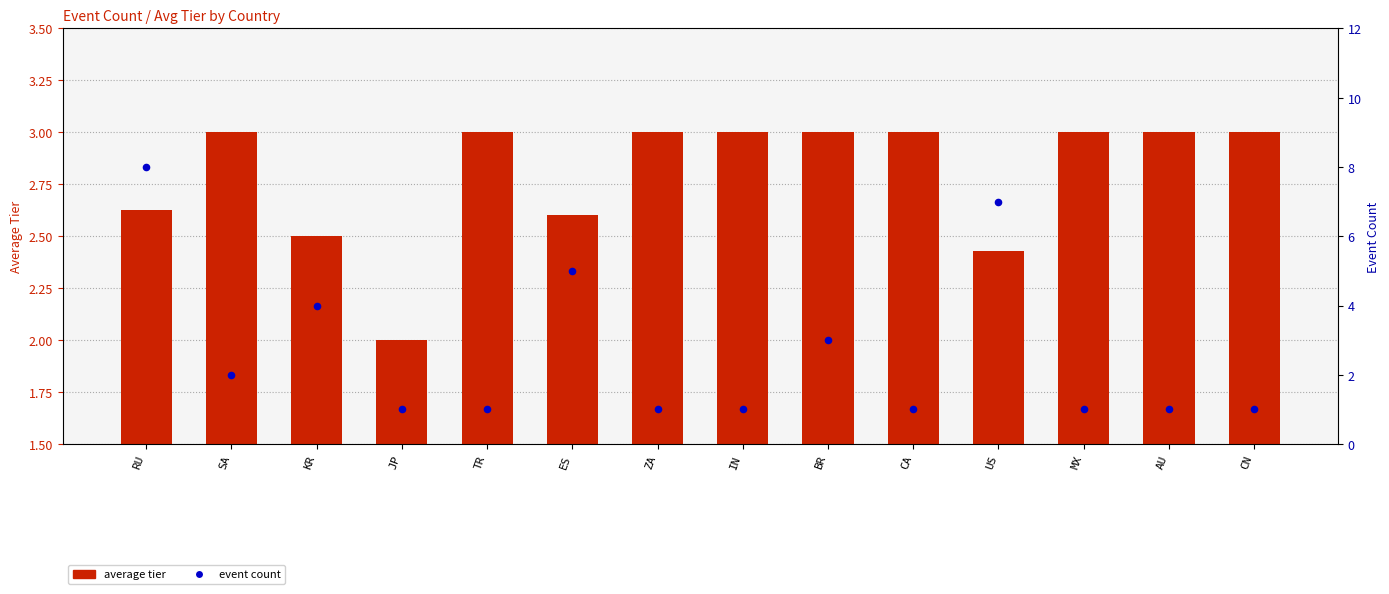

What are all the series names shown in the legend?

average tier, event count